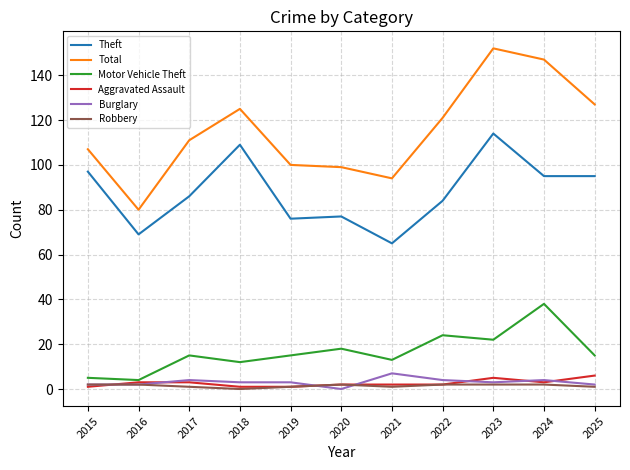

Is it true that Total equals 39 at 2022?

False